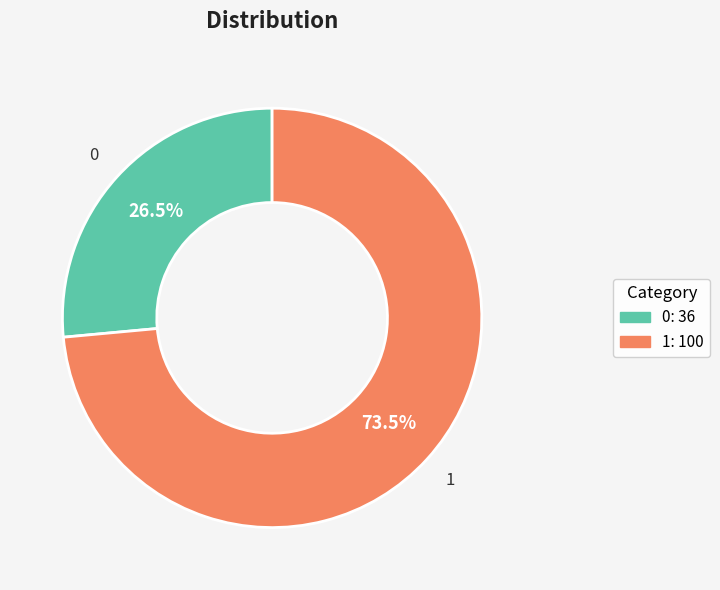

Is there any slice that represents more than half of the pie?

Yes